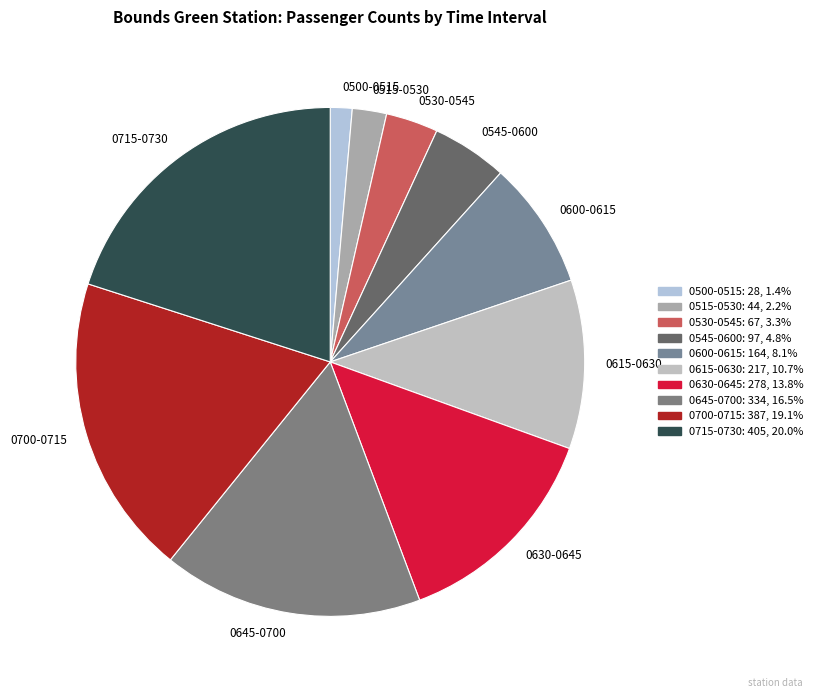

Rank the categories by value from highest to lowest.

0715-0730, 0700-0715, 0645-0700, 0630-0645, 0615-0630, 0600-0615, 0545-0600, 0530-0545, 0515-0530, 0500-0515